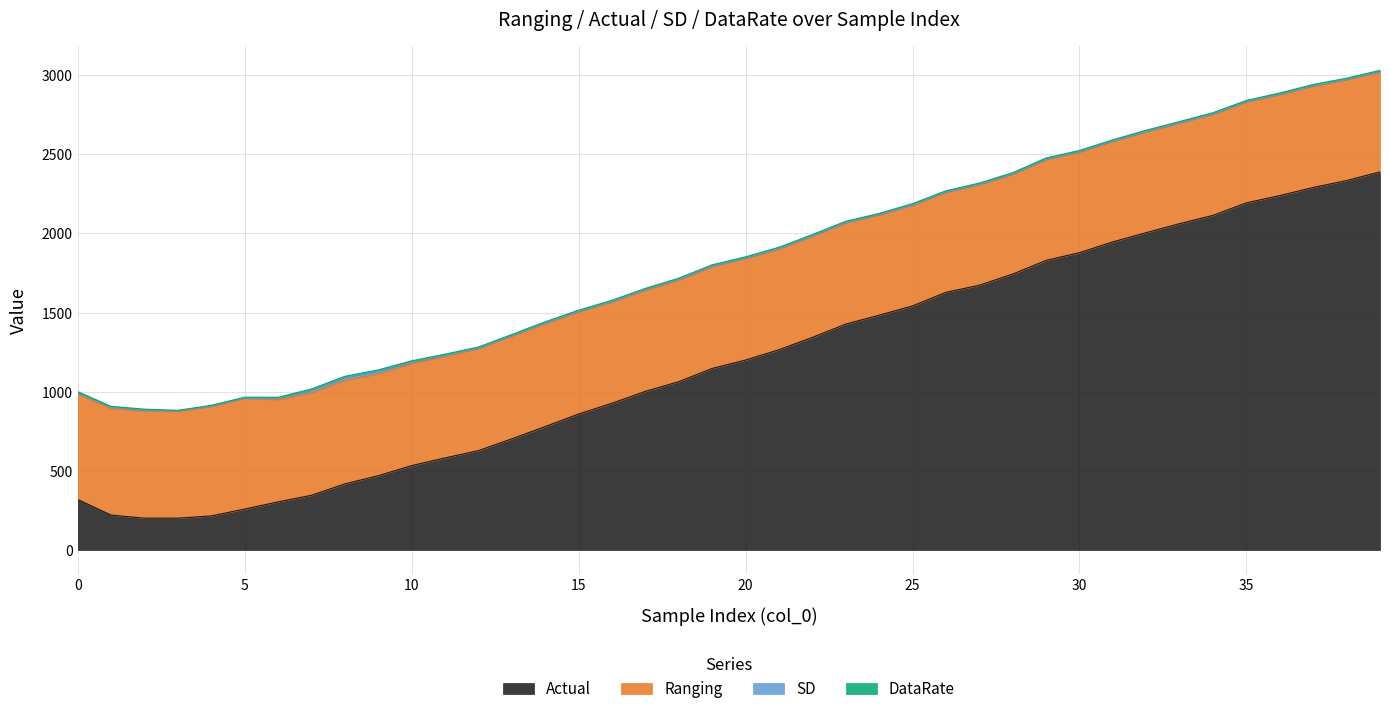

Which series has the largest total across all categories?

Actual